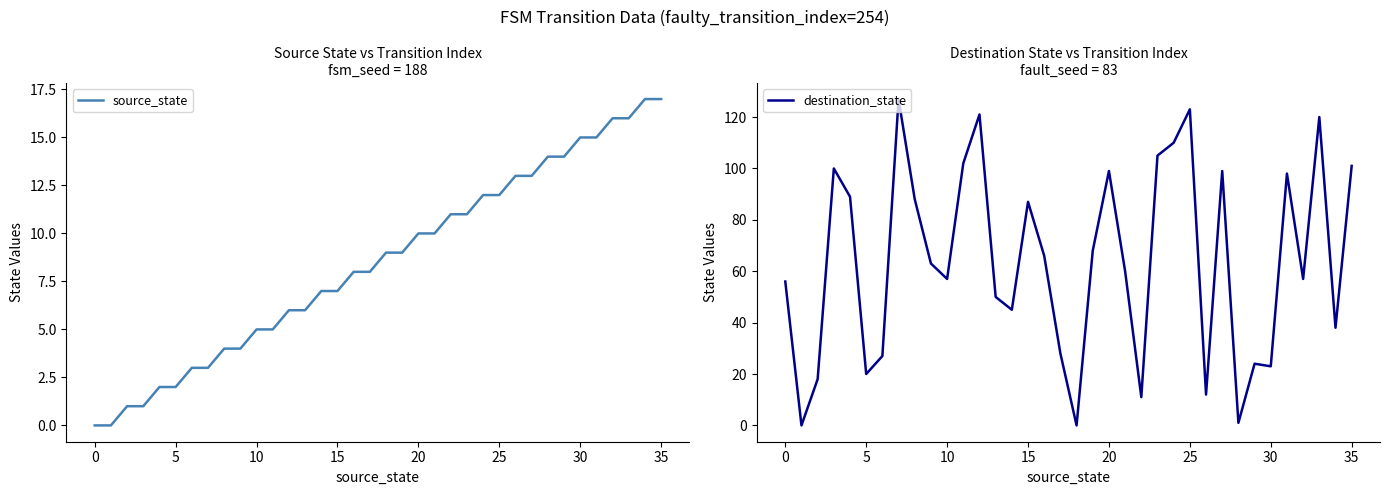

Reading left to right, extract all data points from this chart.

source_state: 0	0	1	1	2	2	3	3	4	4	5	5	6	6	7	7	8	8	9	9	10	10	11	11	12	12	13	13	14	14	15	15	16	16	17	17
destination_state: 56	0	18	100	89	20	27	127	88	63	57	102	121	50	45	87	66	28	0	68	99	60	11	105	110	123	12	99	1	24	23	98	57	120	38	101